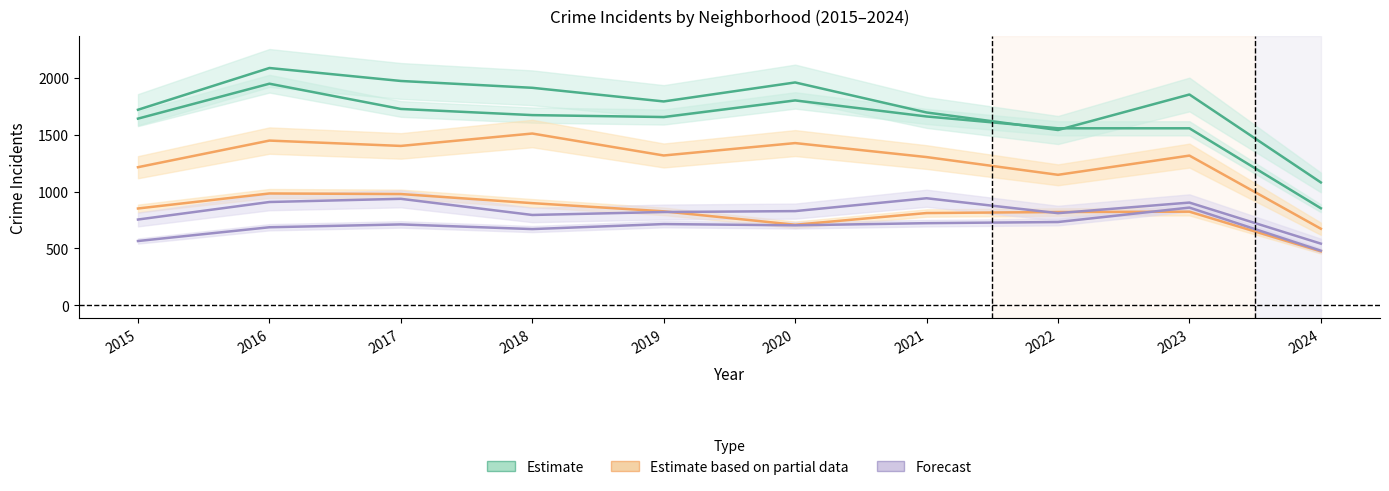

What is the minimum value shown in the chart?

474